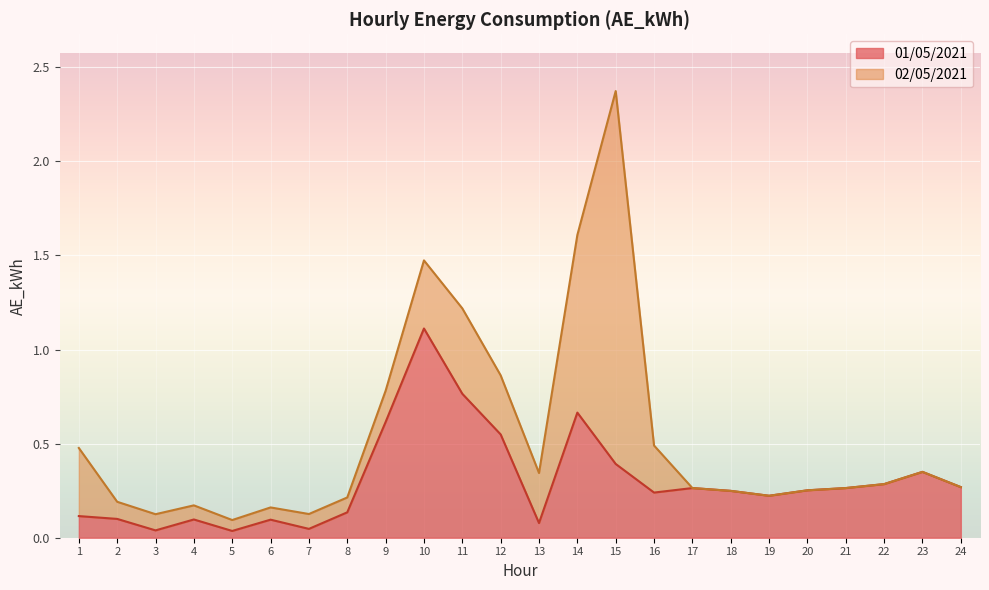

The value of 01/05/2021 at 19 is 0.2. True or false?

True